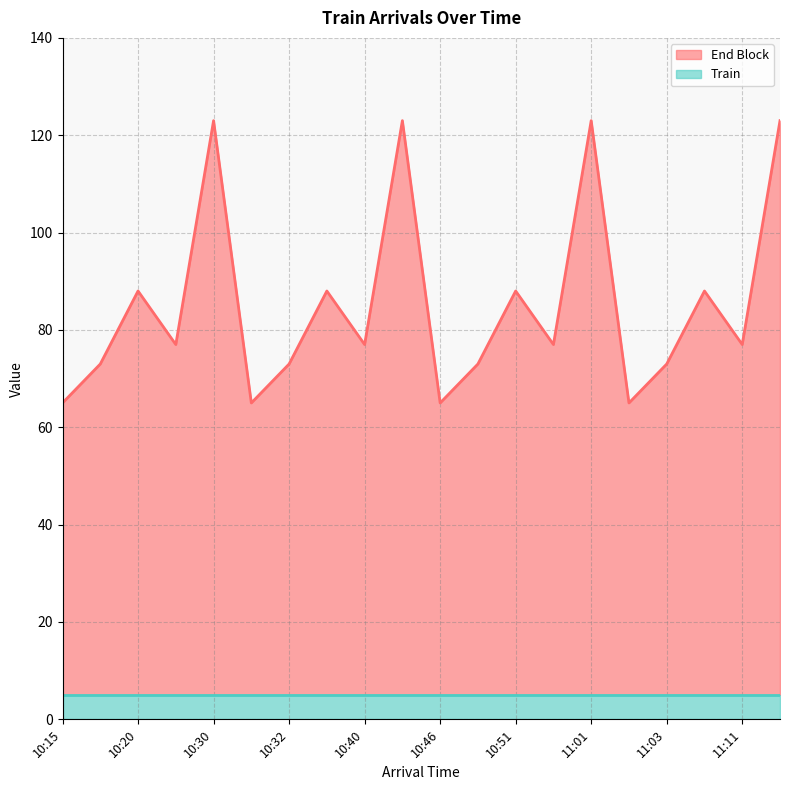

How many values are below 77?

8